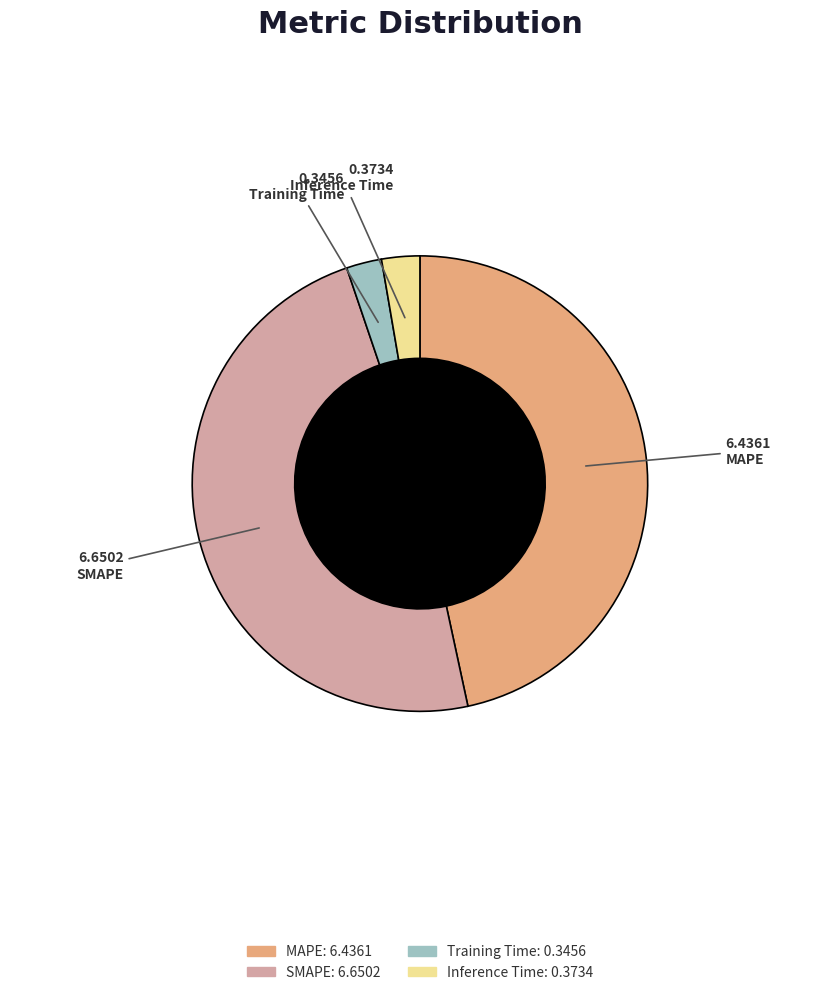

Between MAPE and Training Time, which is larger?

MAPE